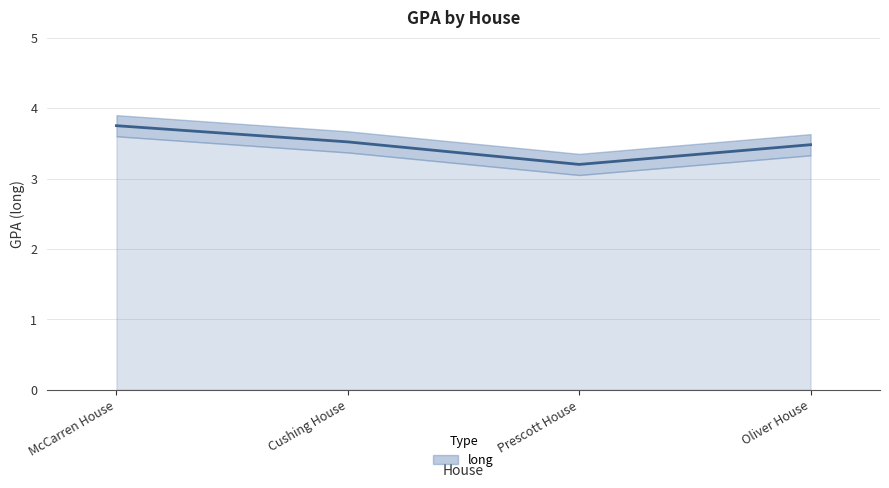

Which label corresponds to the largest value in the chart?

McCarren House